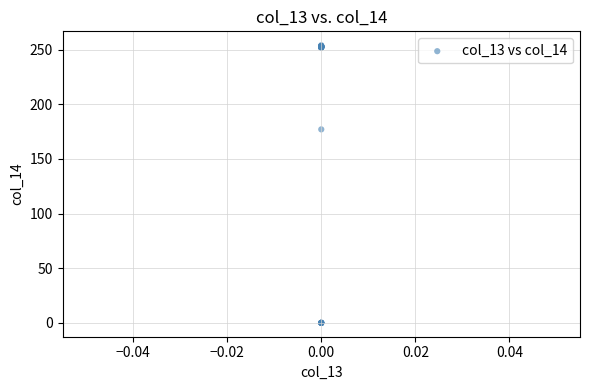

What Y value in the scatter plot is closest to 127?

177